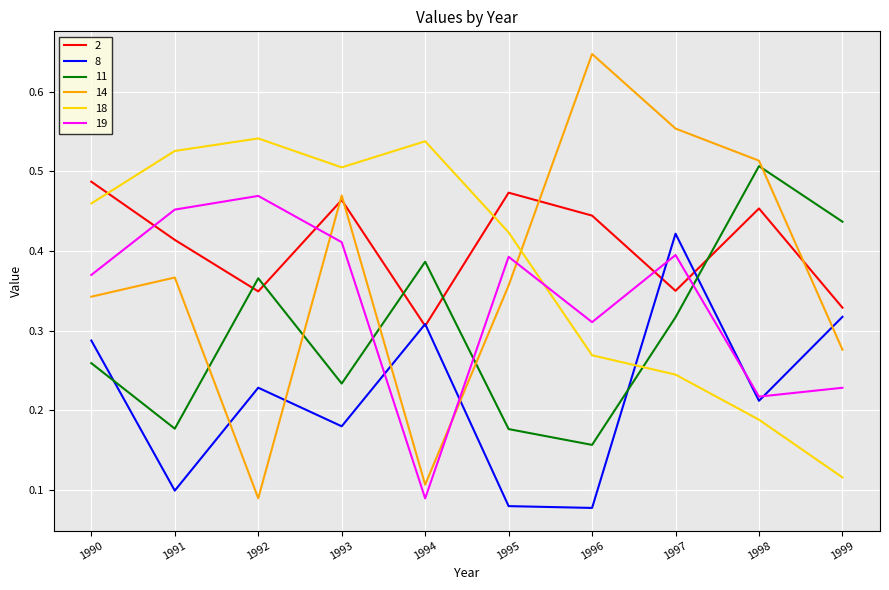

At which label is 19 closest to 0?

1994